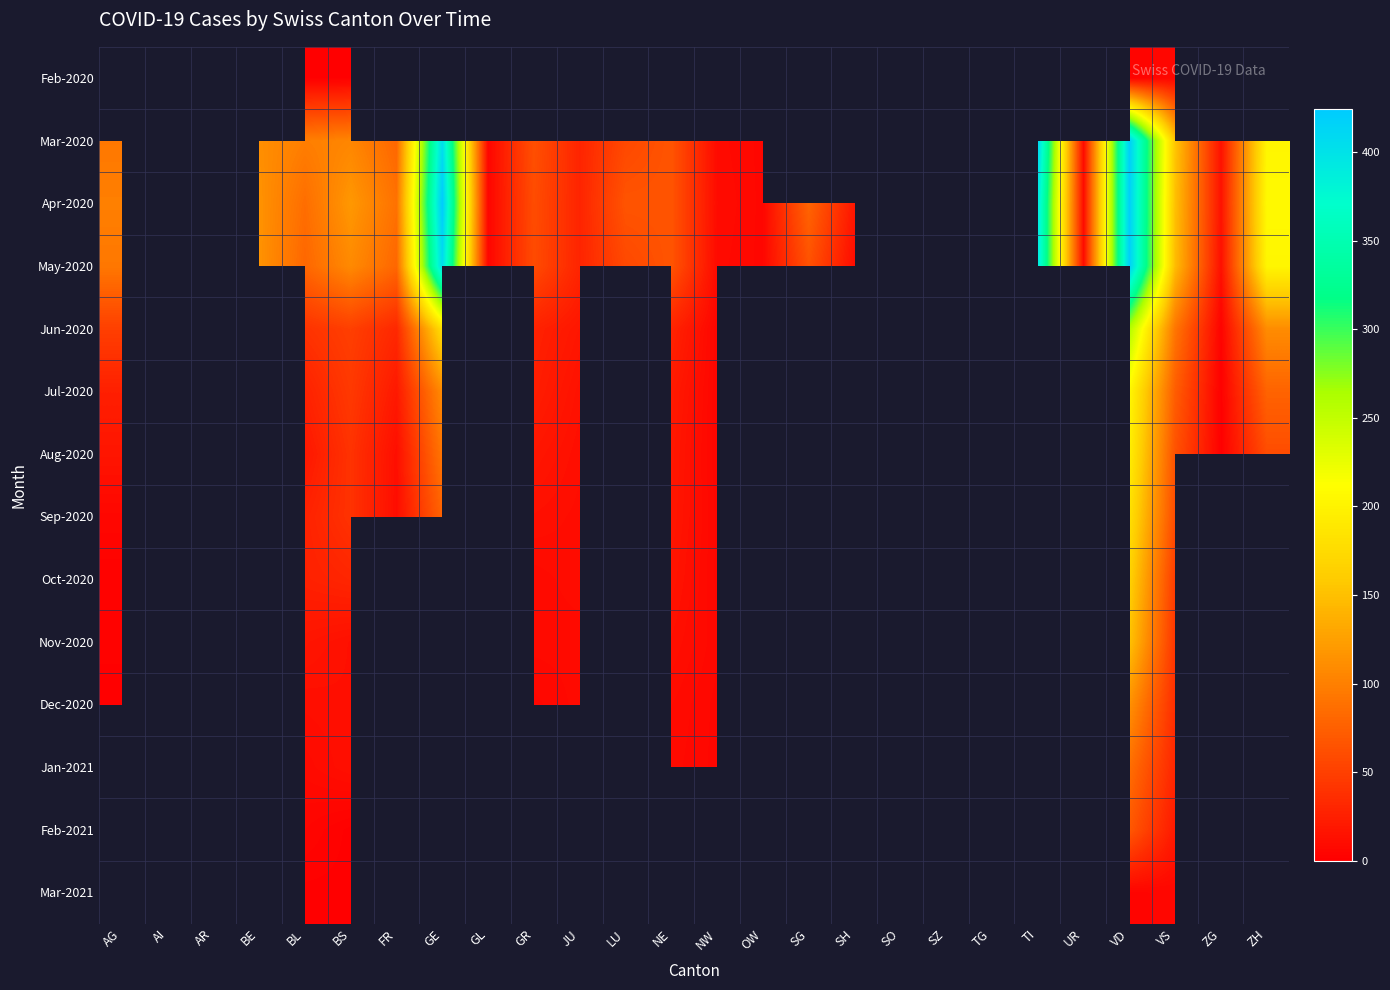

Is the value of Mar-2020 at ZG greater than the value of Jan-2021 at ZG?

No